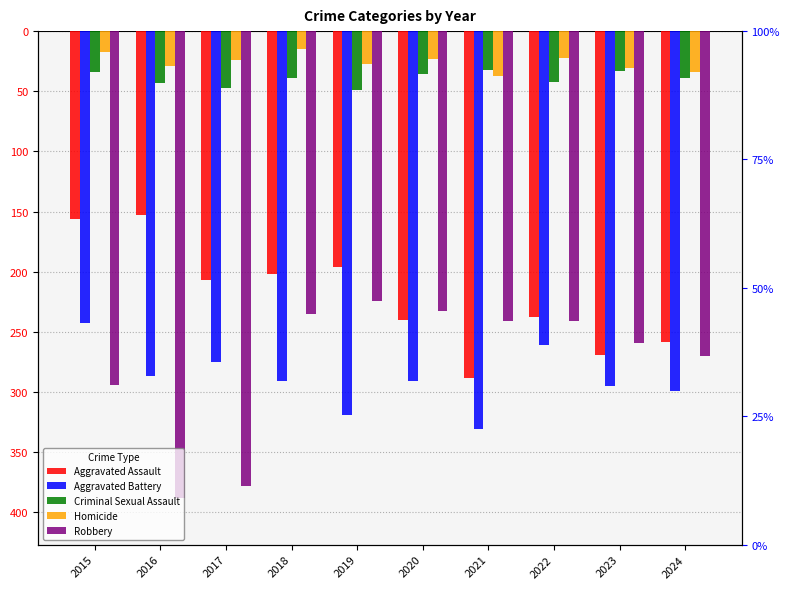

What is the value of the Aggravated Assault bar at the 7th from the left?

-288